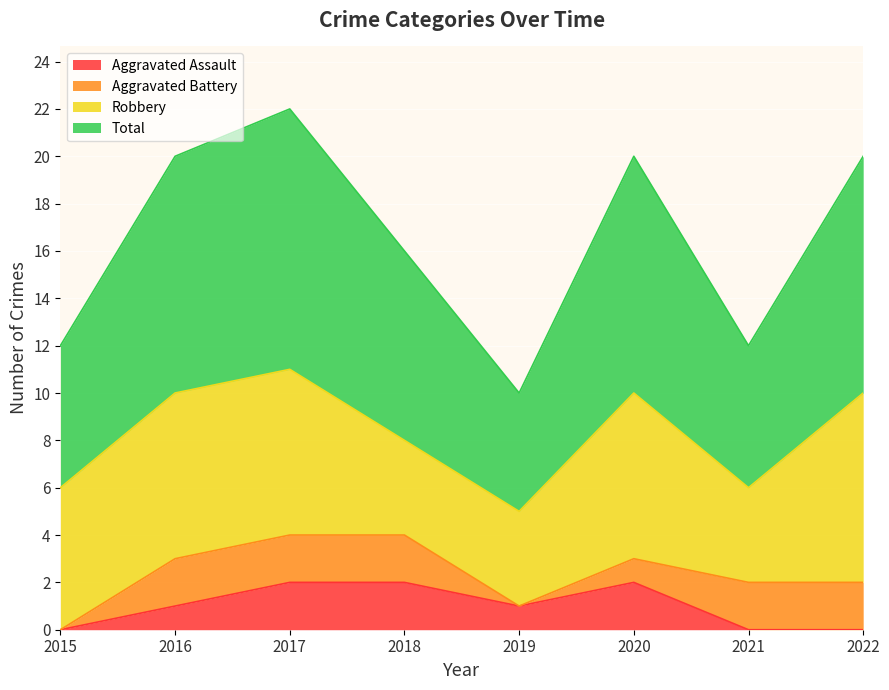

Does the chart display data point markers on the line(s)?

No